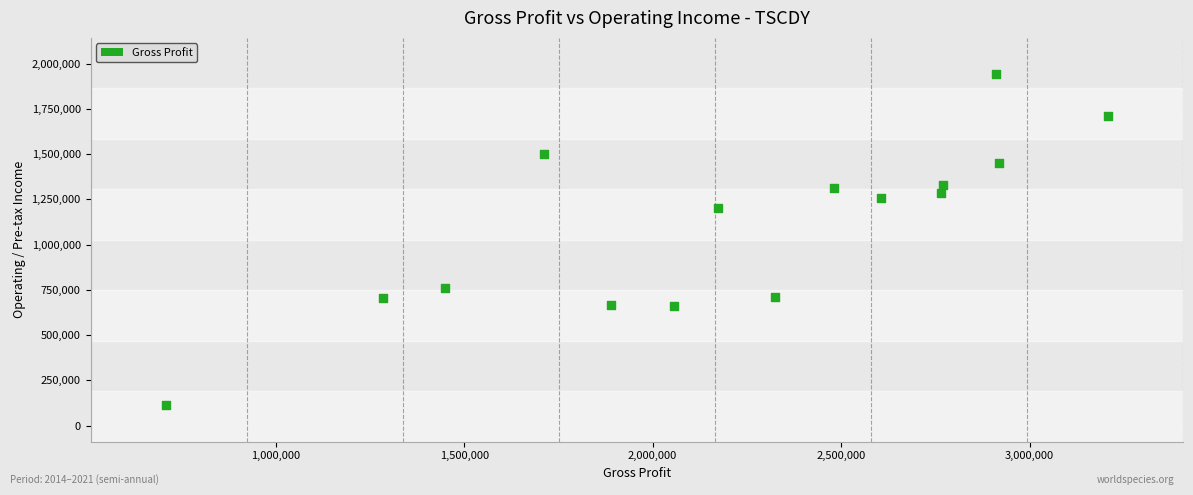

What Y value in the scatter plot is closest to 1026900?

1202900